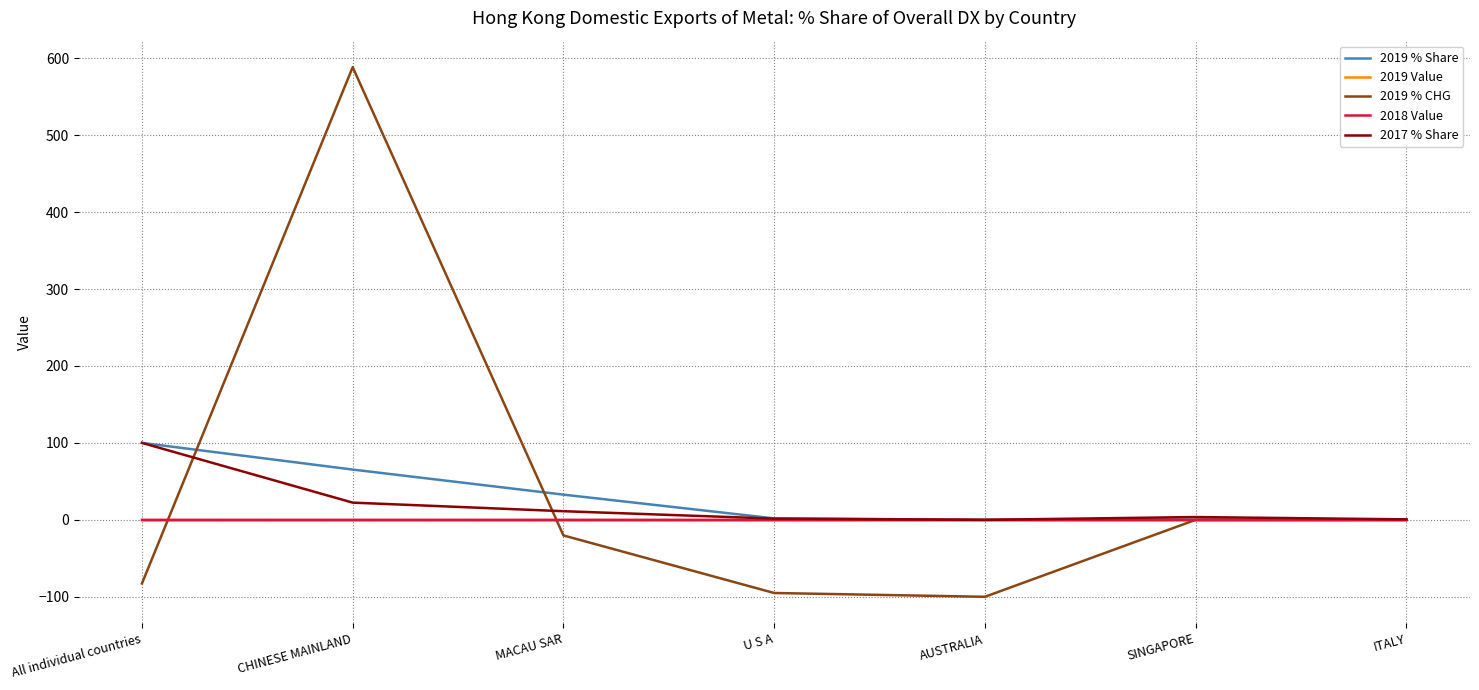

At which category is the sum across all series the highest?

CHINESE MAINLAND